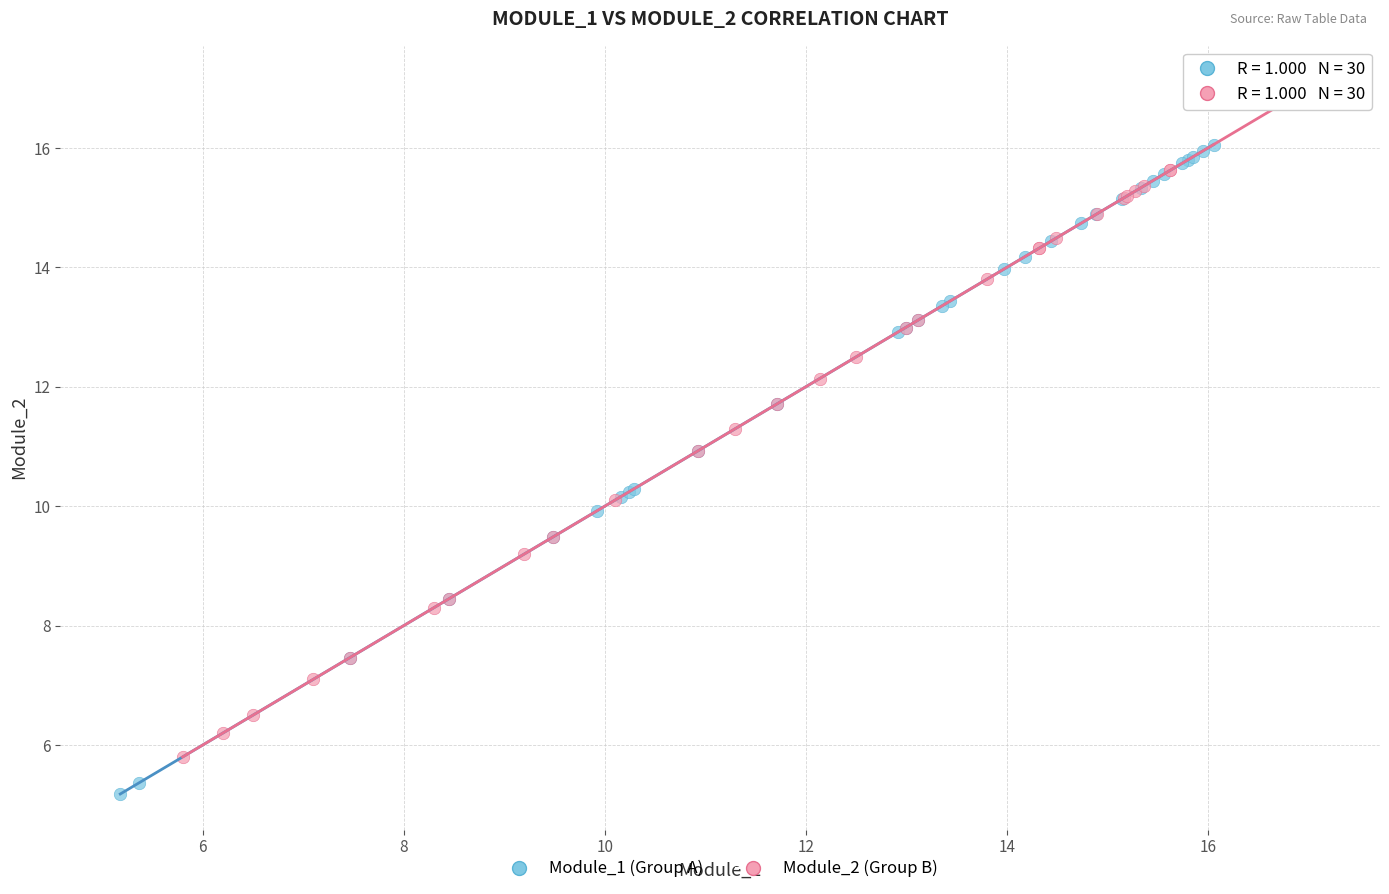

Which series reaches the minimum Y coordinate?

Module_1 (Group A)